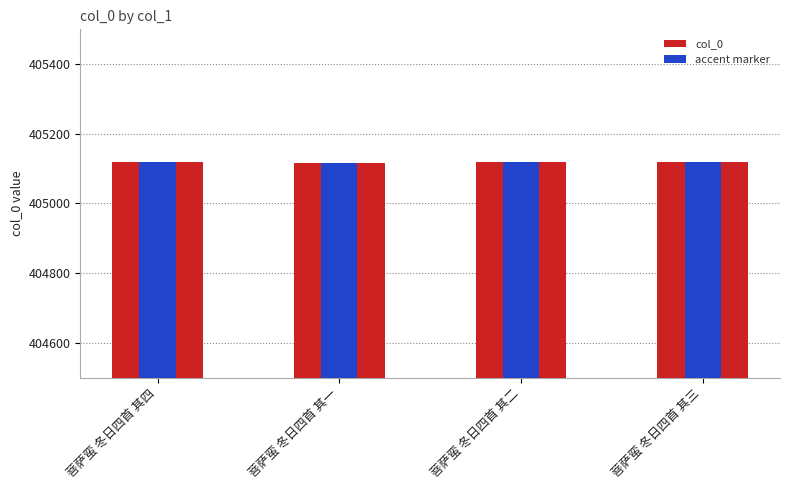

Does the chart contain any negative values?

No